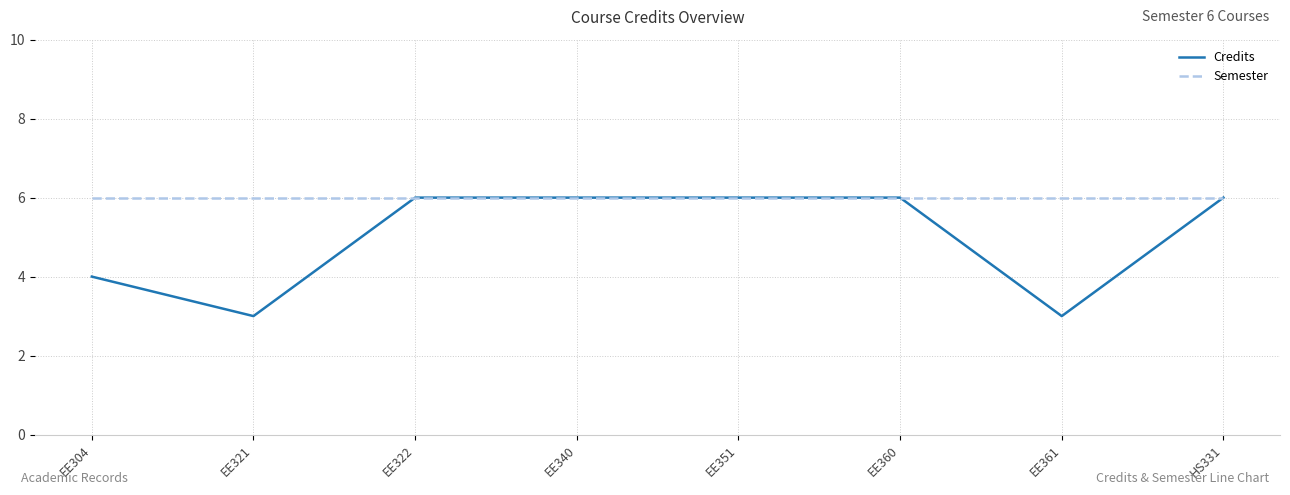

The Credits series shows 3 at EE321. True or false?

True